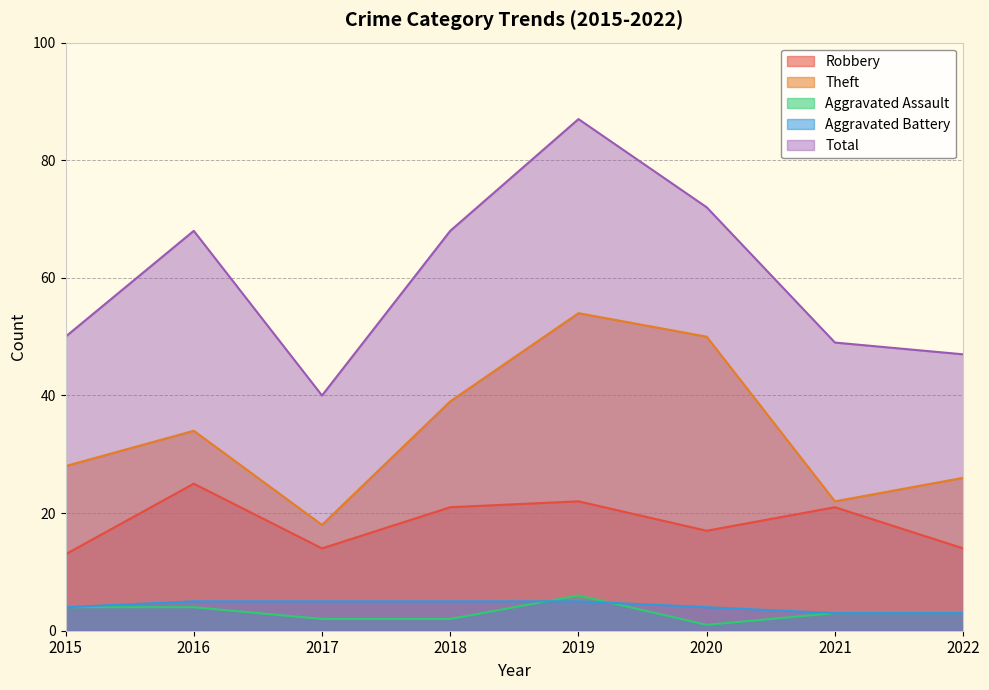

True or false: Aggravated Battery has more than 2 points higher than both neighbors.

False